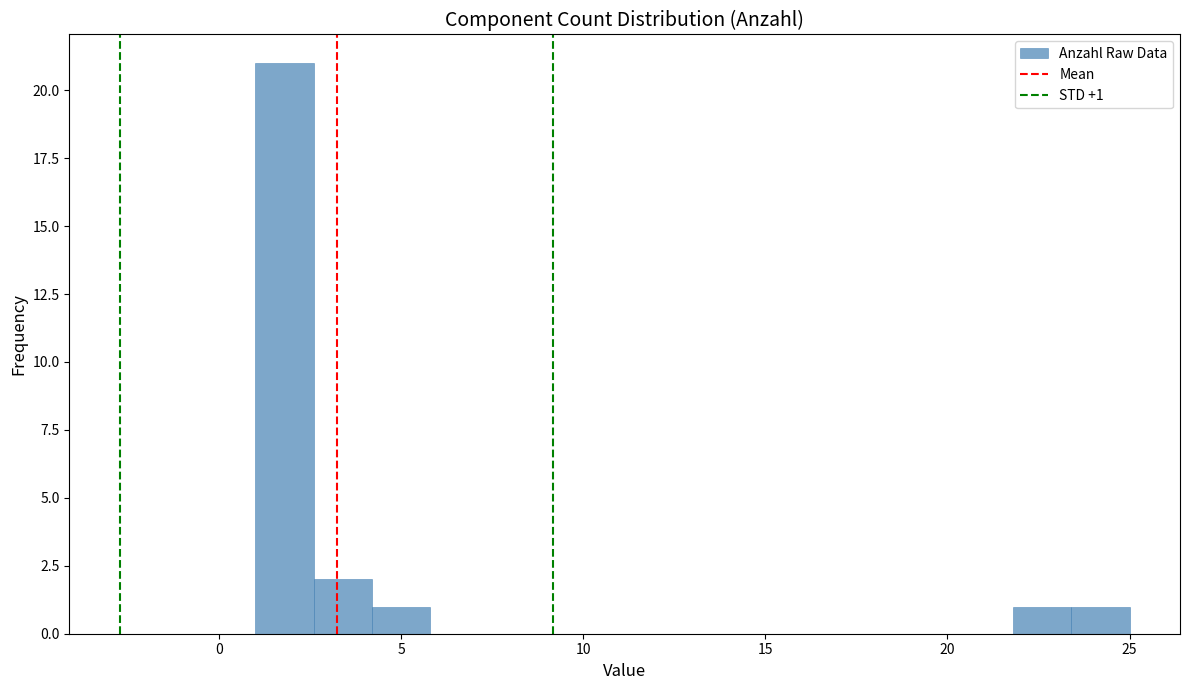

Around what value on the x-axis is the tallest bar? Give the approximate position of its centre, as read against the axis.

2.0